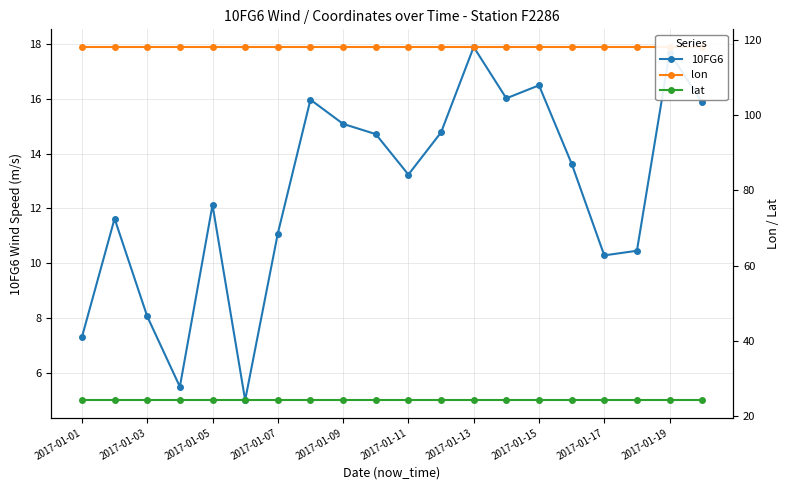

True or false: lon and 10FG6 intersect in this chart.

False